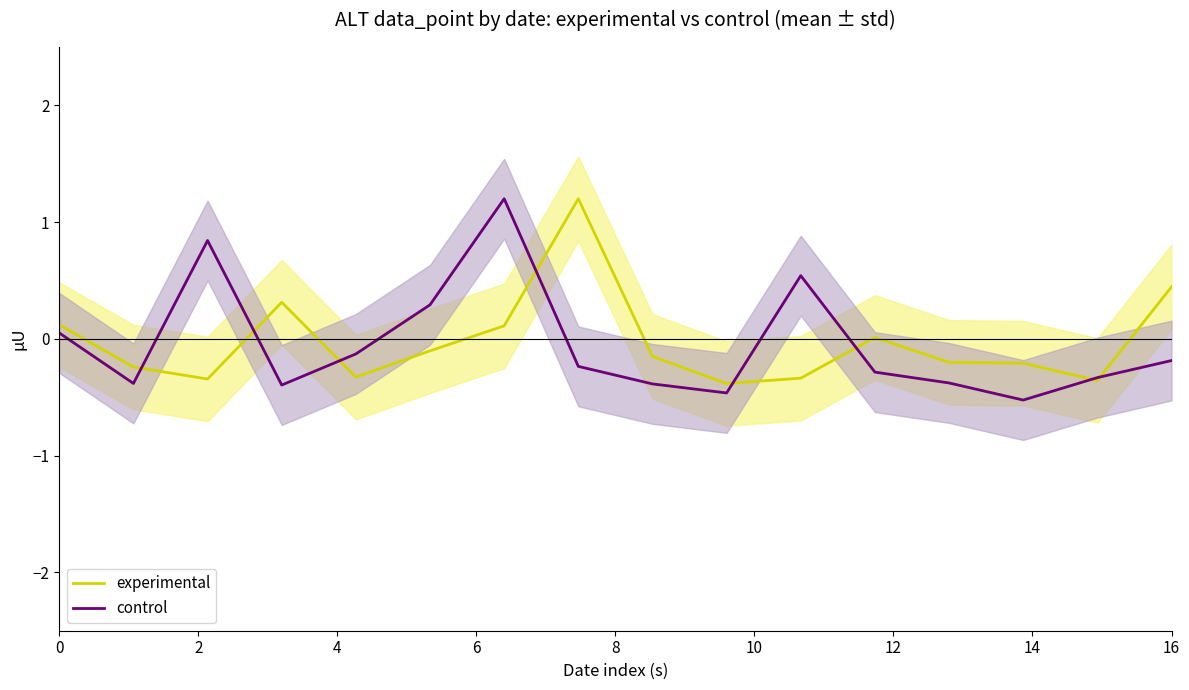

What is the difference between the maximum and minimum values in the experimental series?

1.6